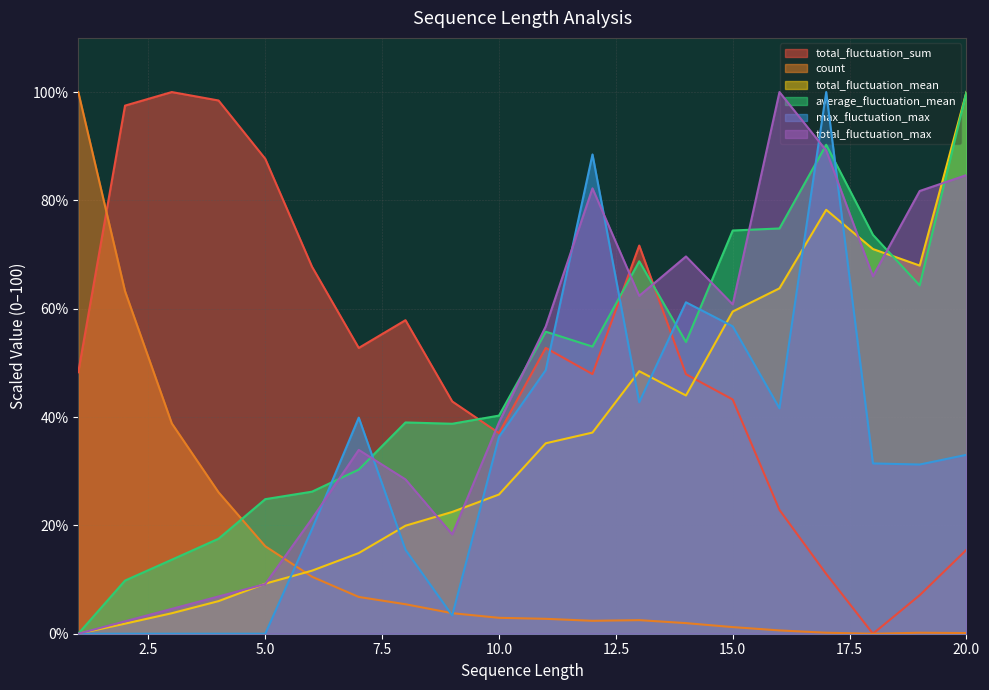

What are all the series names shown in the legend?

total_fluctuation_sum, count, total_fluctuation_mean, average_fluctuation_mean, max_fluctuation_max, total_fluctuation_max